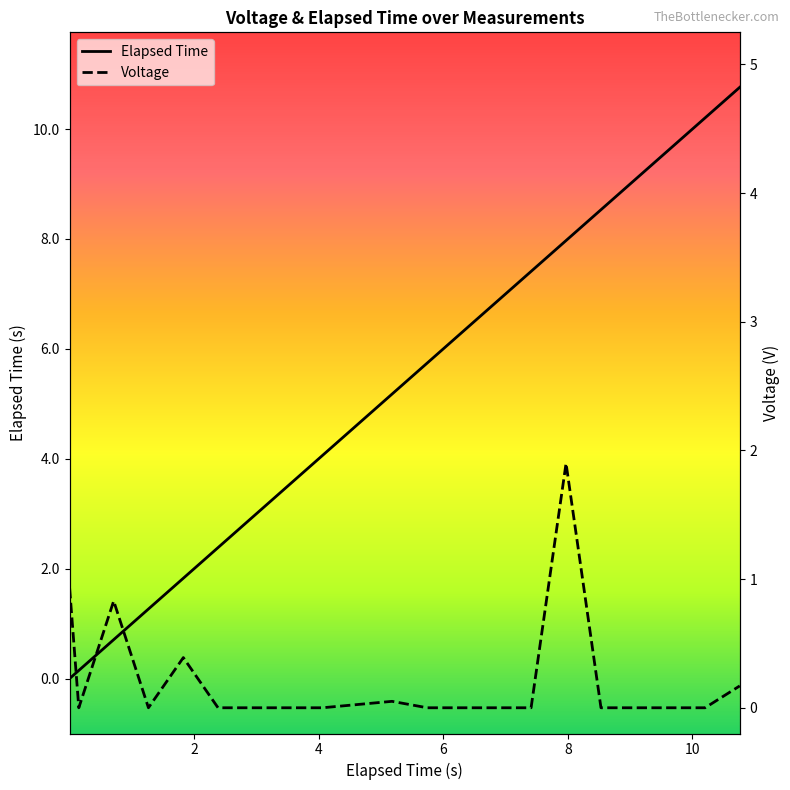

Reading left to right, list all the values displayed in this chart.

Elapsed Time: 0.0	0.1	0.7	1.3	1.8	2.4	2.9	3.5	4.1	5.2	5.7	6.3	6.9	7.4	8.0	8.5	9.1	9.6	10.2	10.8
Voltage: 0.9	0.0	0.8	0.0	0.4	0.0	0.0	0.0	0.0	0.1	0.0	0.0	0.0	0.0	1.9	0.0	0.0	0.0	0.0	0.2